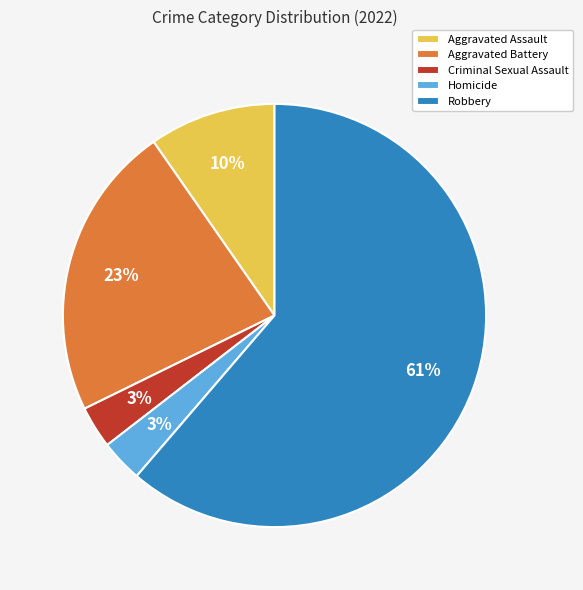

Does Robbery account for over 50% of the chart?

Yes